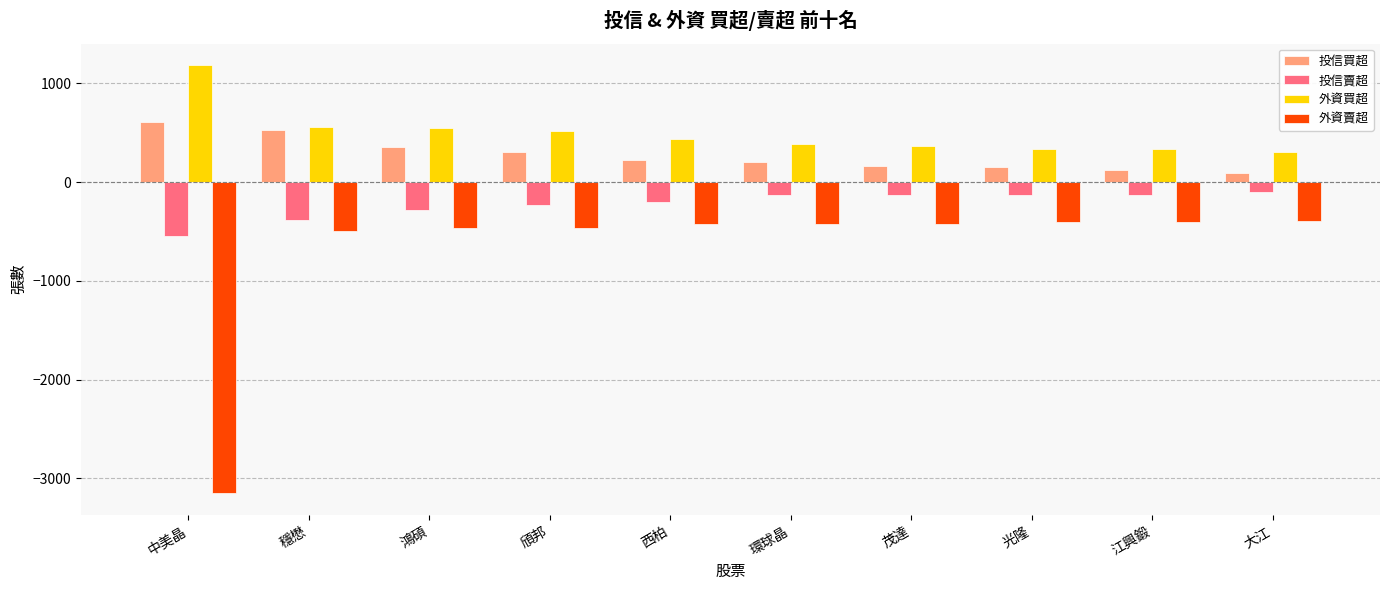

True or false: 投信賣超 has a value of -52 at 頎邦.

False